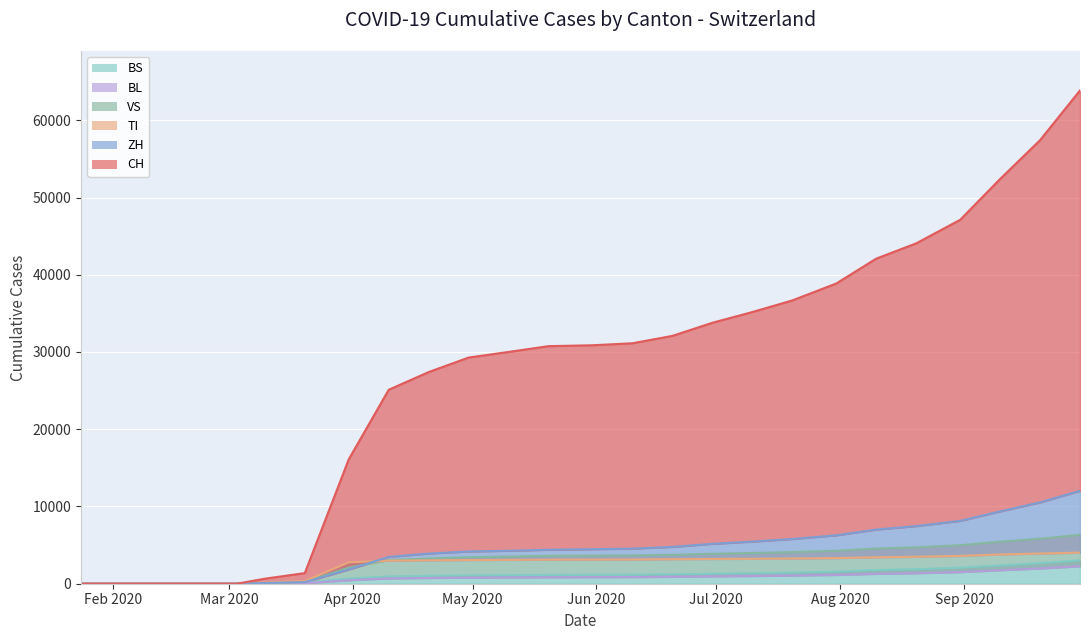

Which series changed the most between 2020-02-29 and 2020-06-20?

CH